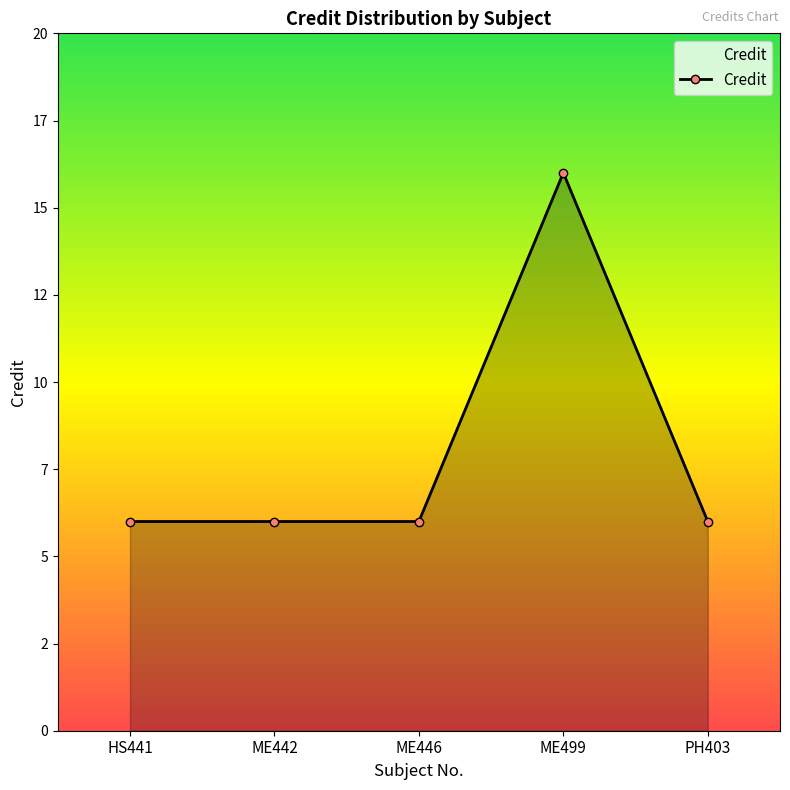

What is the maximum value shown in the chart?

16